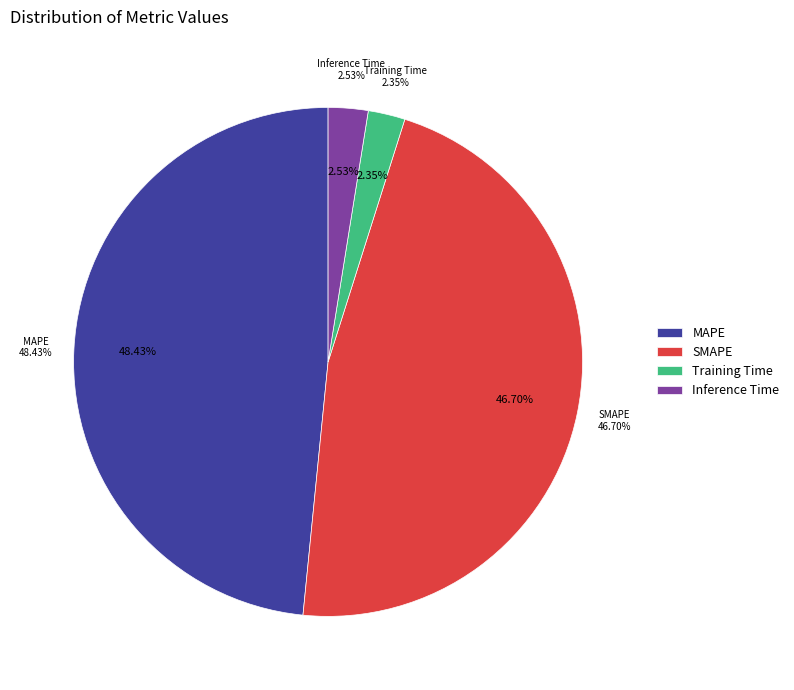

Count the number of slices in the pie.

4